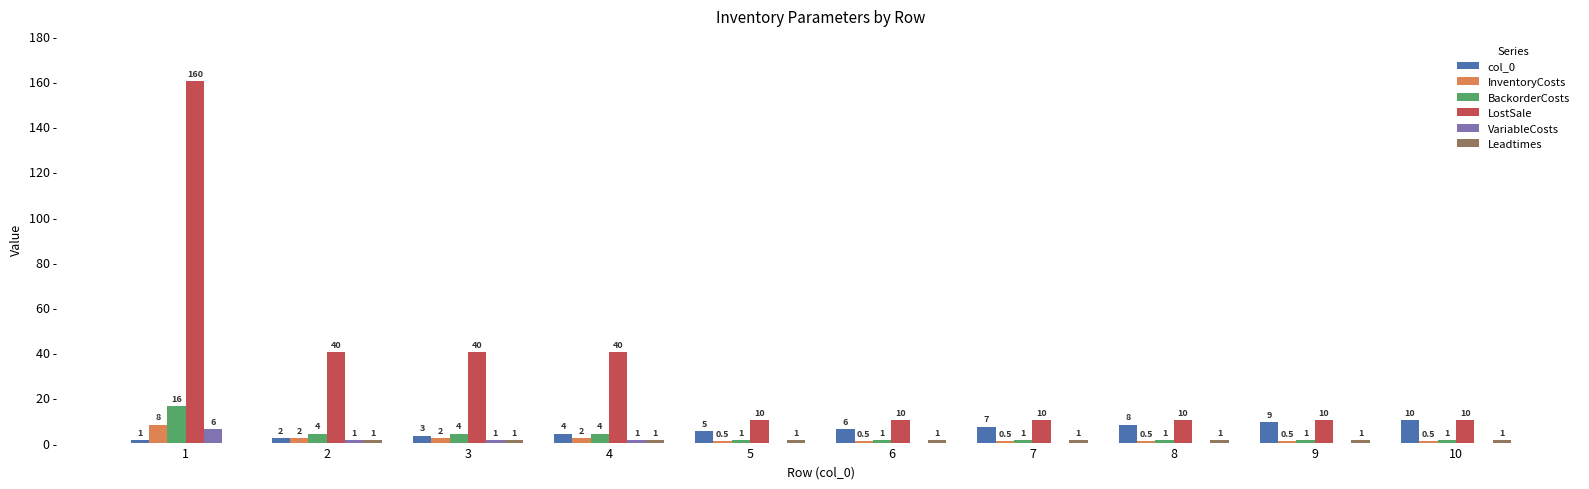

Between 5 and 10, which series saw the biggest shift?

col_0